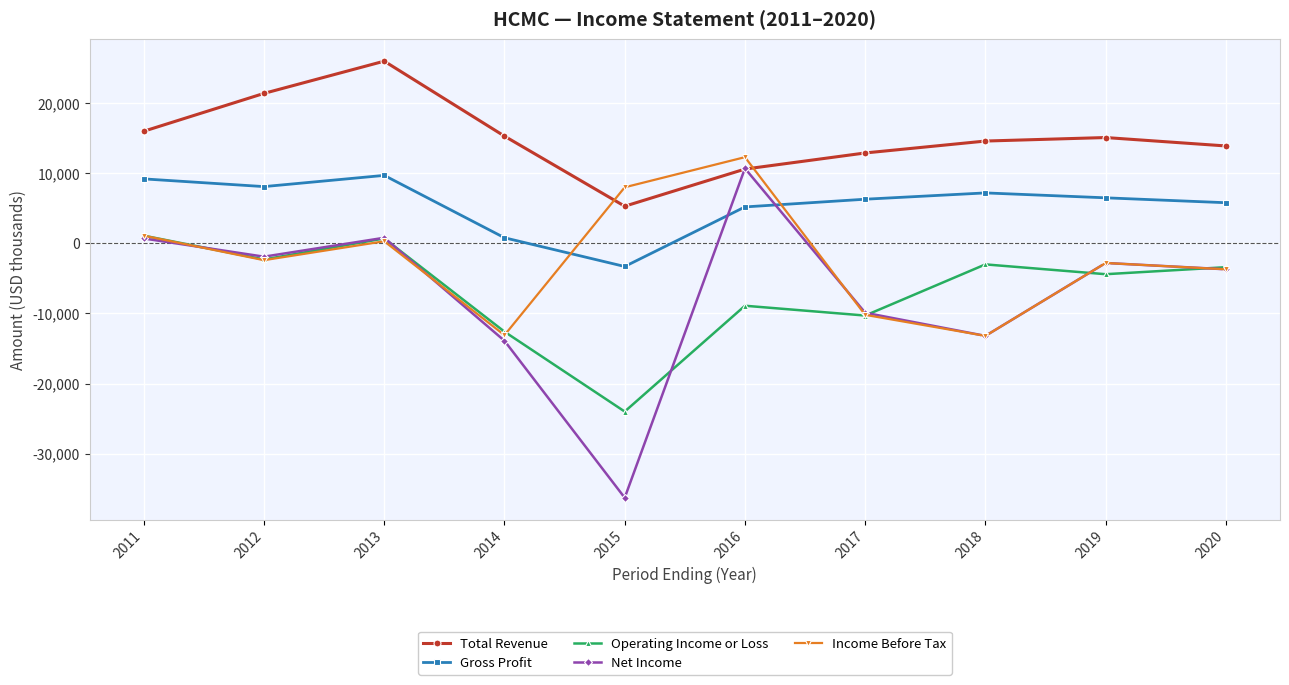

List the series in order of their peak value, highest first.

Total Revenue, Income Before Tax, Net Income, Gross Profit, Operating Income or Loss